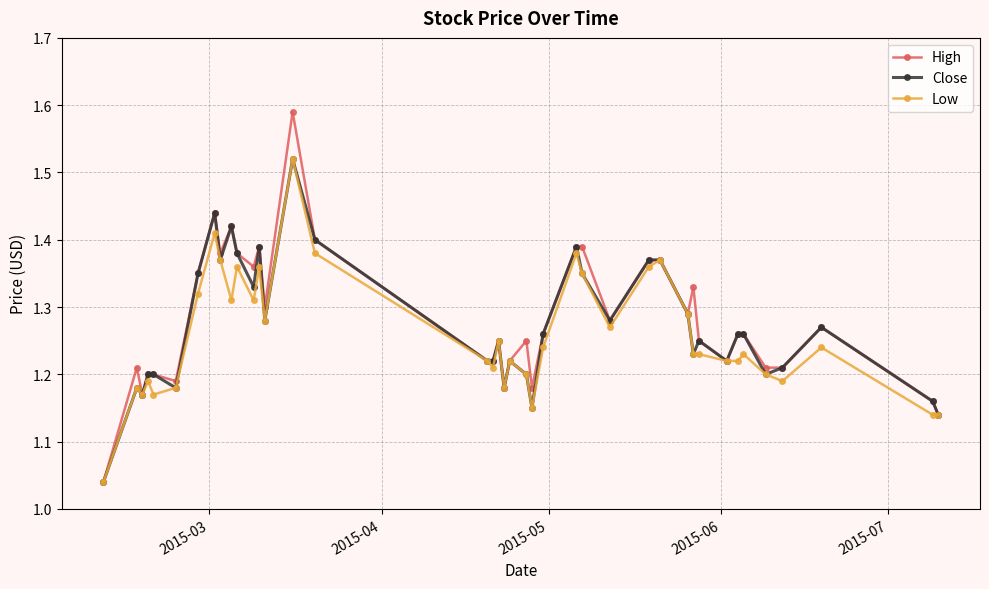

At how many categories does at least one series exceed 1?

40